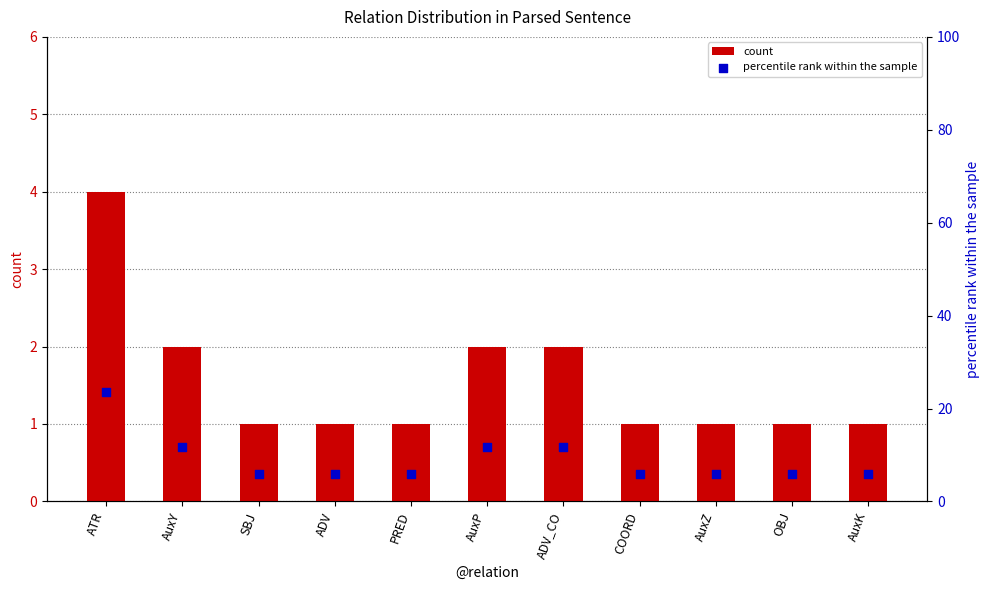

What is the total value across all series at AuxY?

13.8